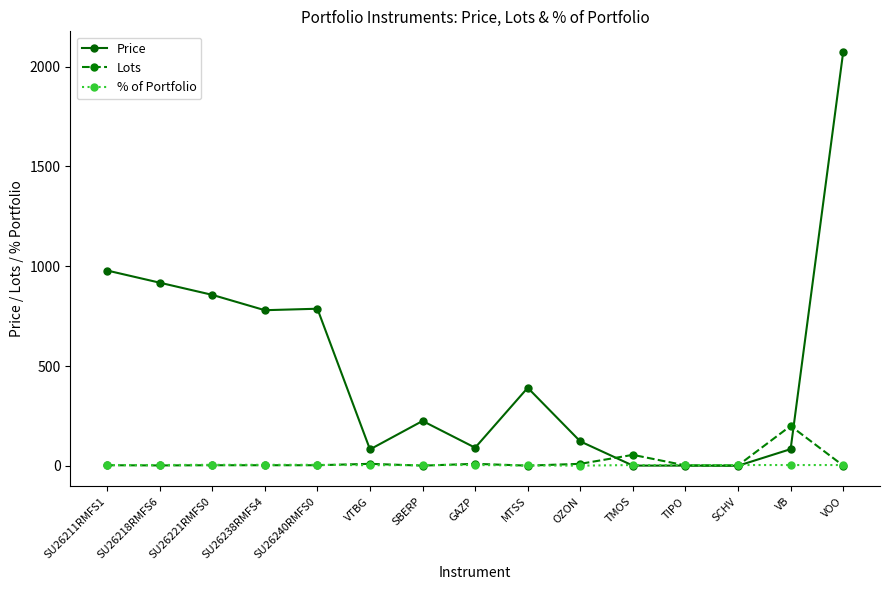

Is it true that Price equals 82.3 at VTBG?

True